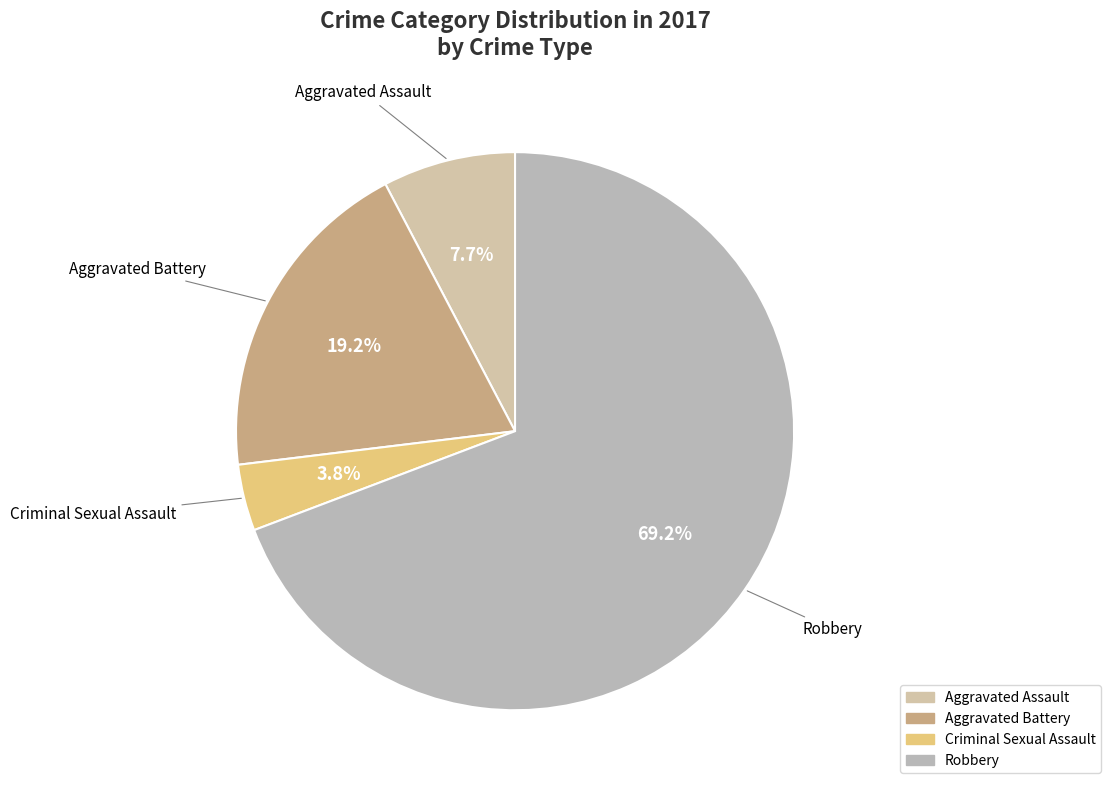

Which slice represents more than half of the pie?

Robbery